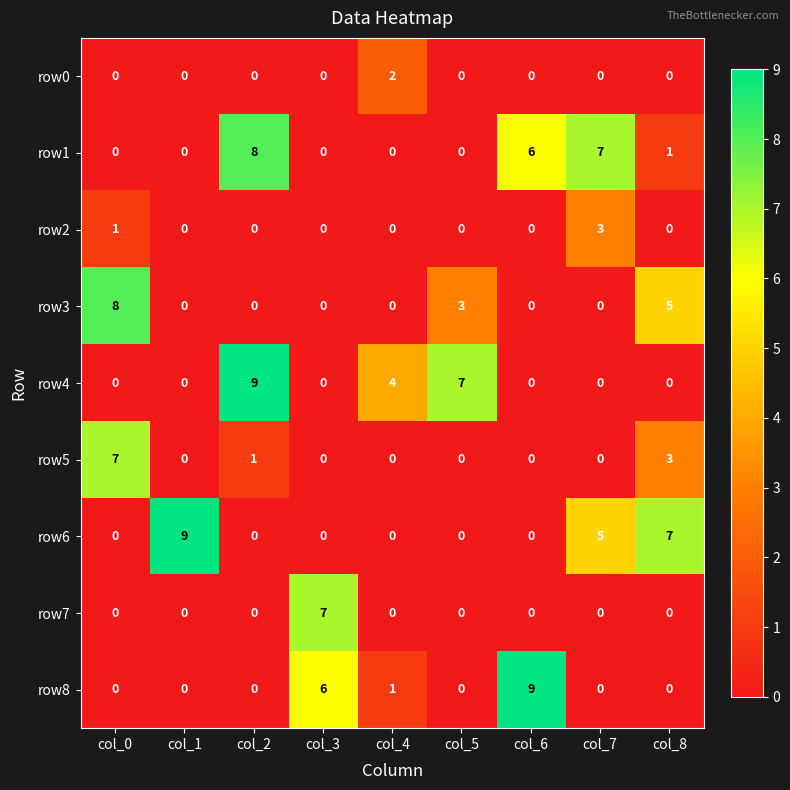

Which series has the largest total across all categories?

row1